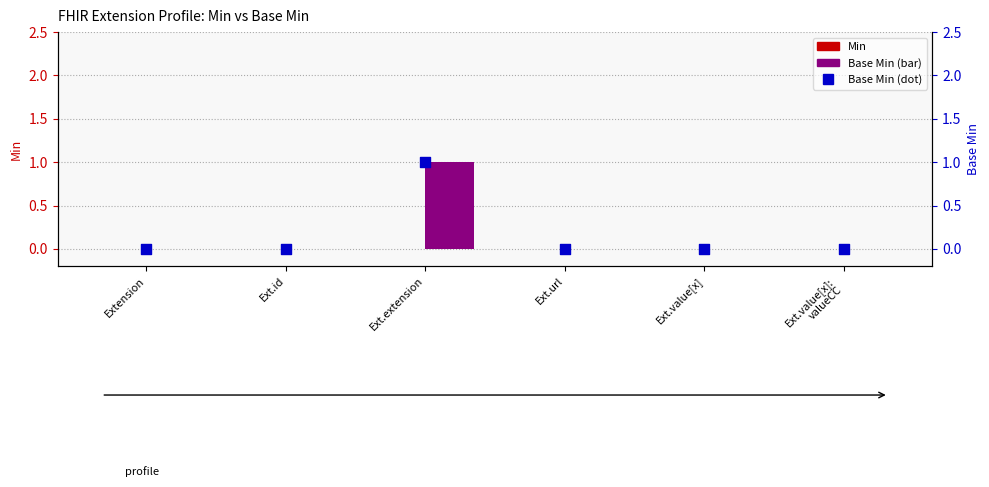

At how many categories does at least one series exceed 0?

1